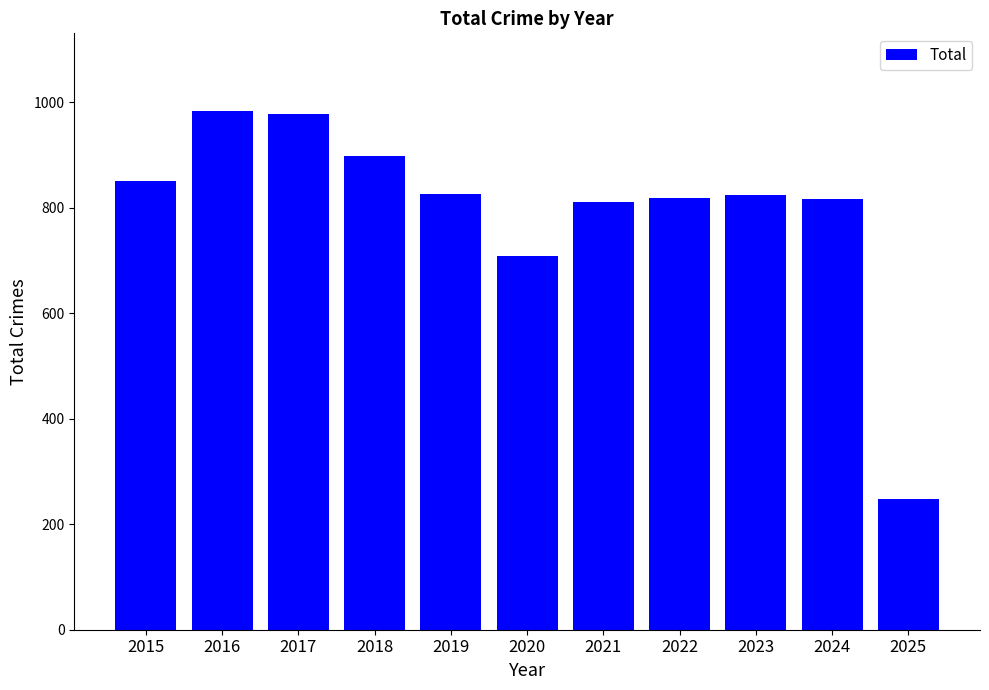

What is the difference between the second highest and minimum values?

730